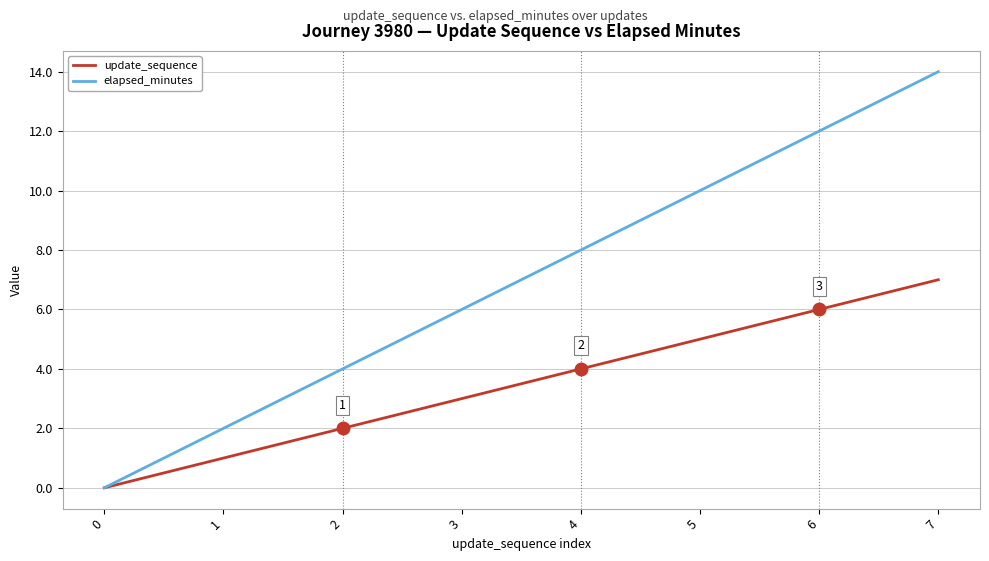

What is the maximum value shown in the chart?

14